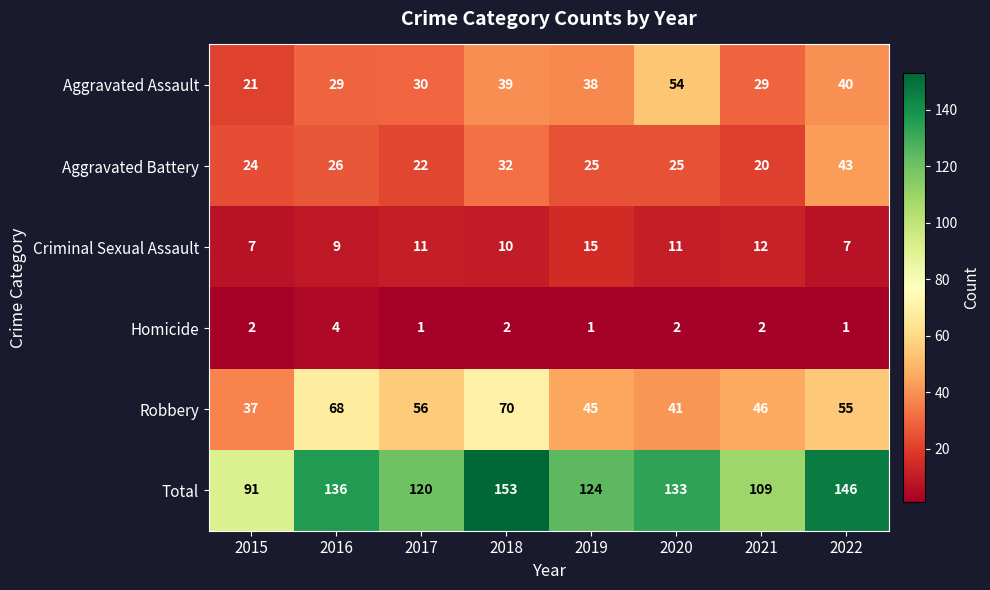

Is it true that Total equals 224 at 2018?

False